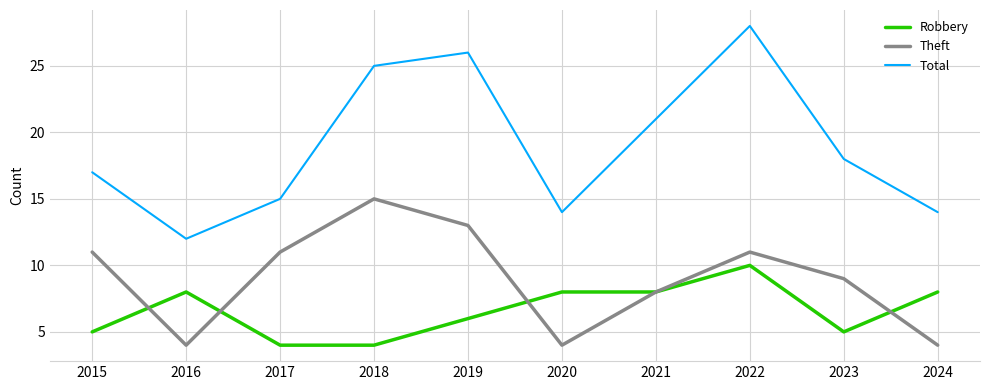

Rank the series by their maximum value, from lowest to highest.

Robbery, Theft, Total